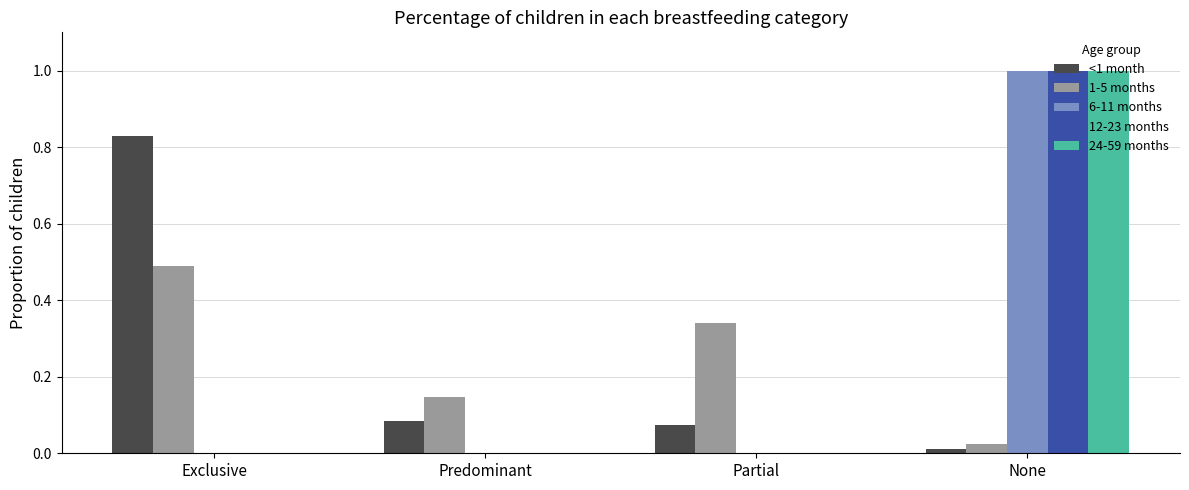

How many groups of bars are there?

4